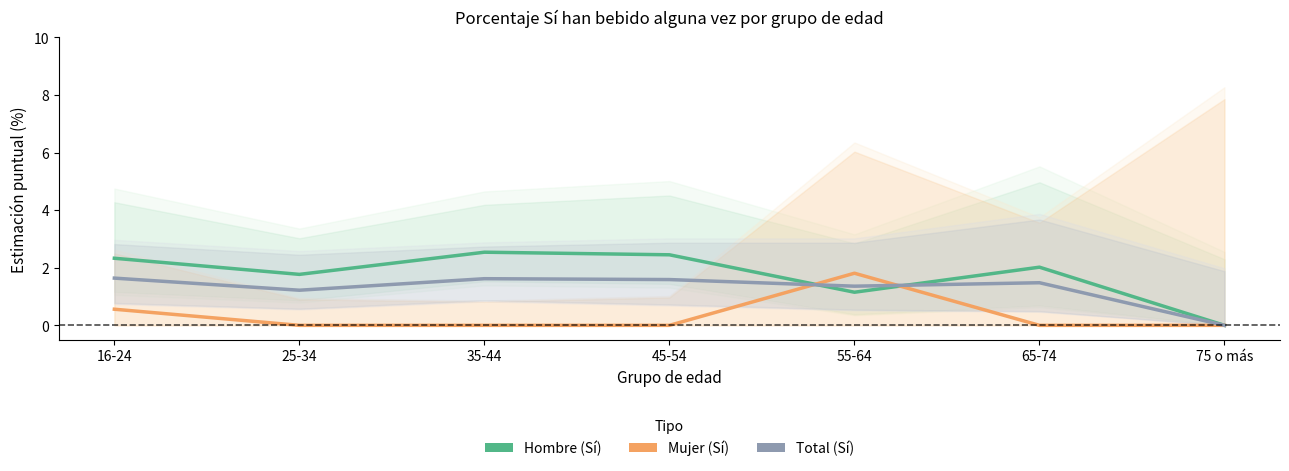

Where do Hombre (Sí) and Mujer (Sí) first cross each other?

45-54 and 55-64